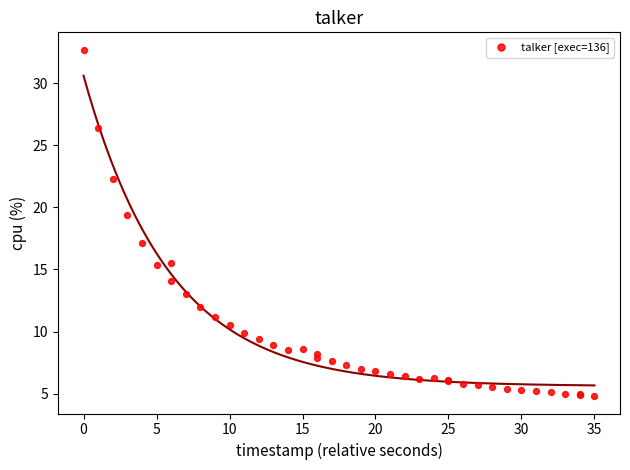

What Y value in the scatter plot is closest to 18?

17.1